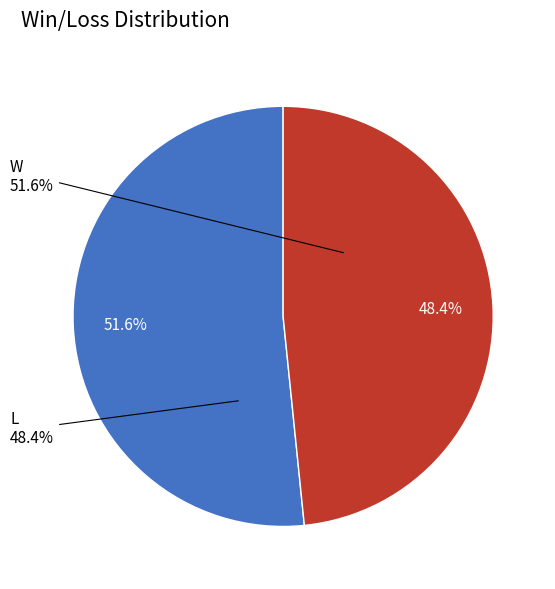

Which slice is the smallest?

L